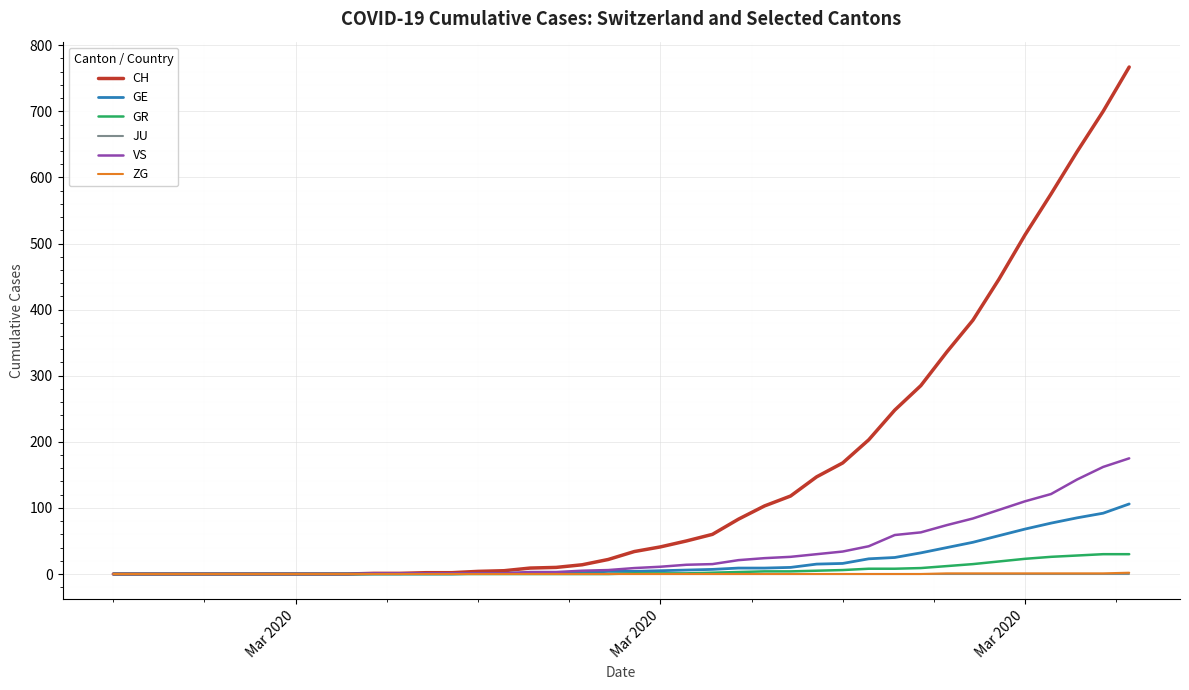

What is the maximum value shown in the chart?

767